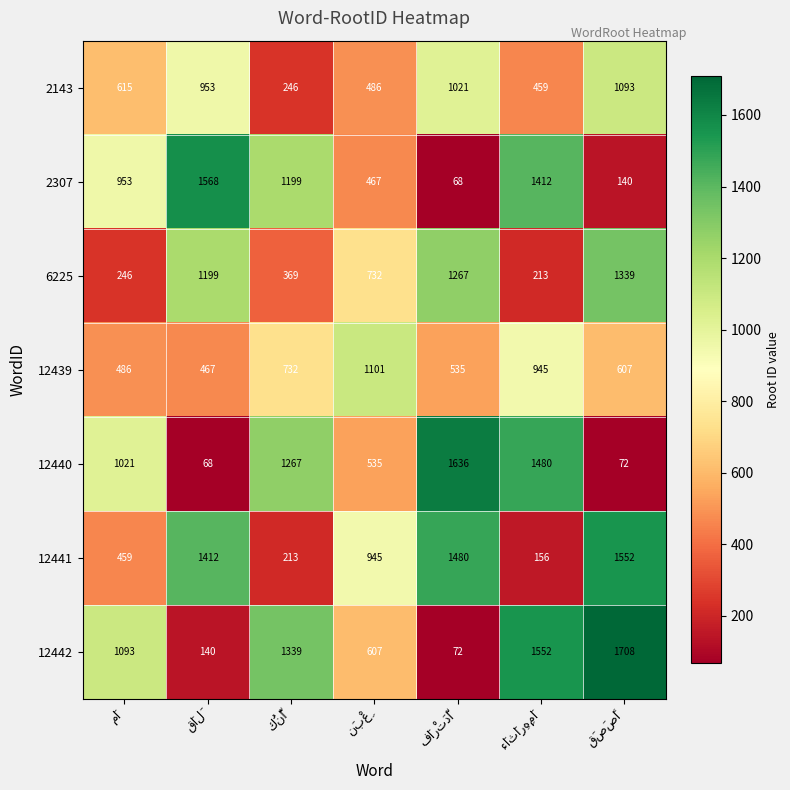

Which series has the largest range (max minus min)?

12442